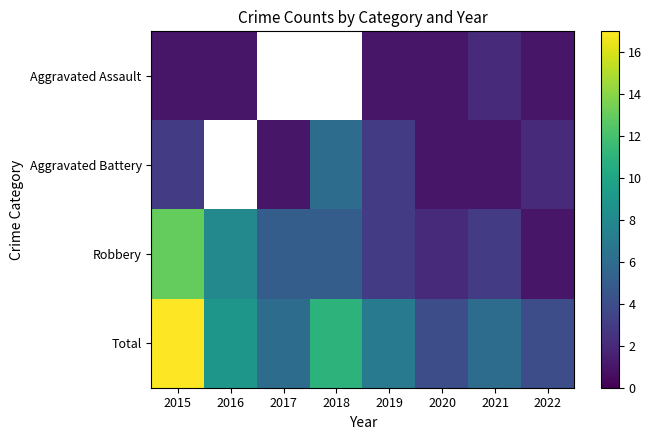

Which series has the largest total across all categories?

Total